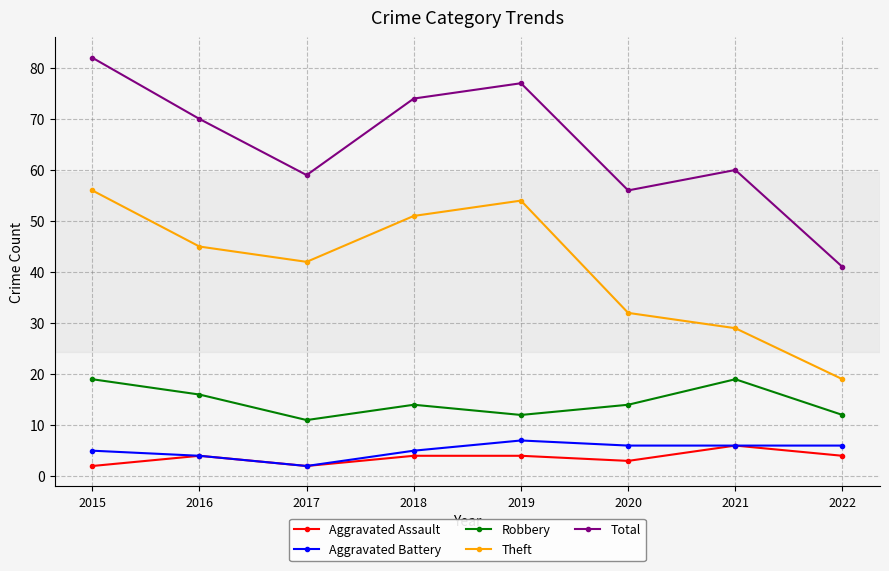

What is the smallest value displayed?

2